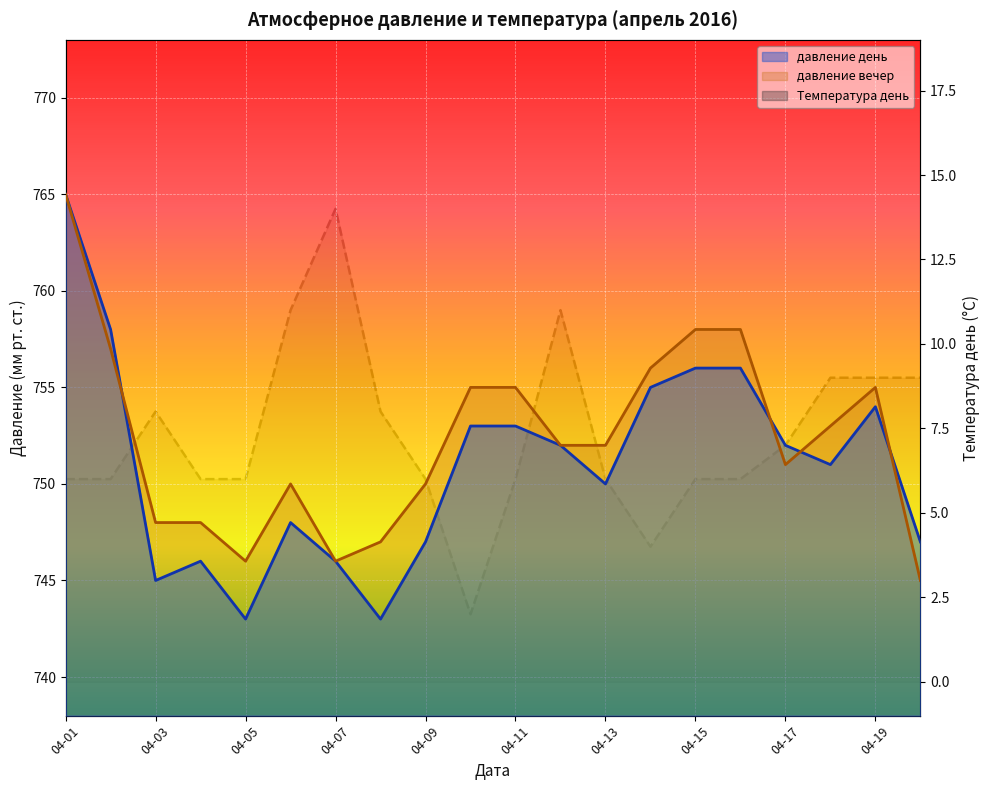

What is the maximum value shown in the chart?

765